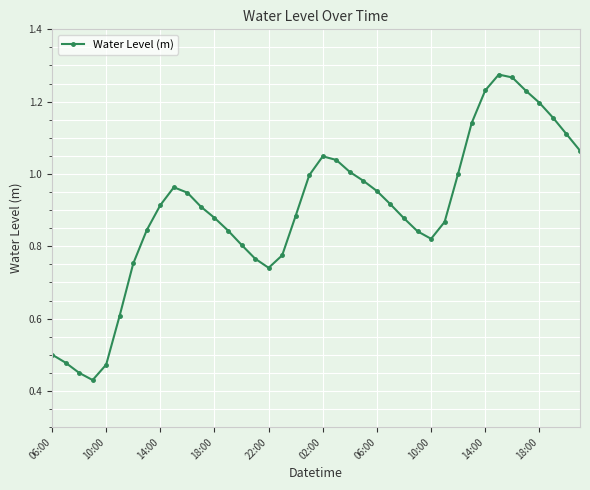

How many points are higher than both their immediate neighbors (excluding endpoints)?

3